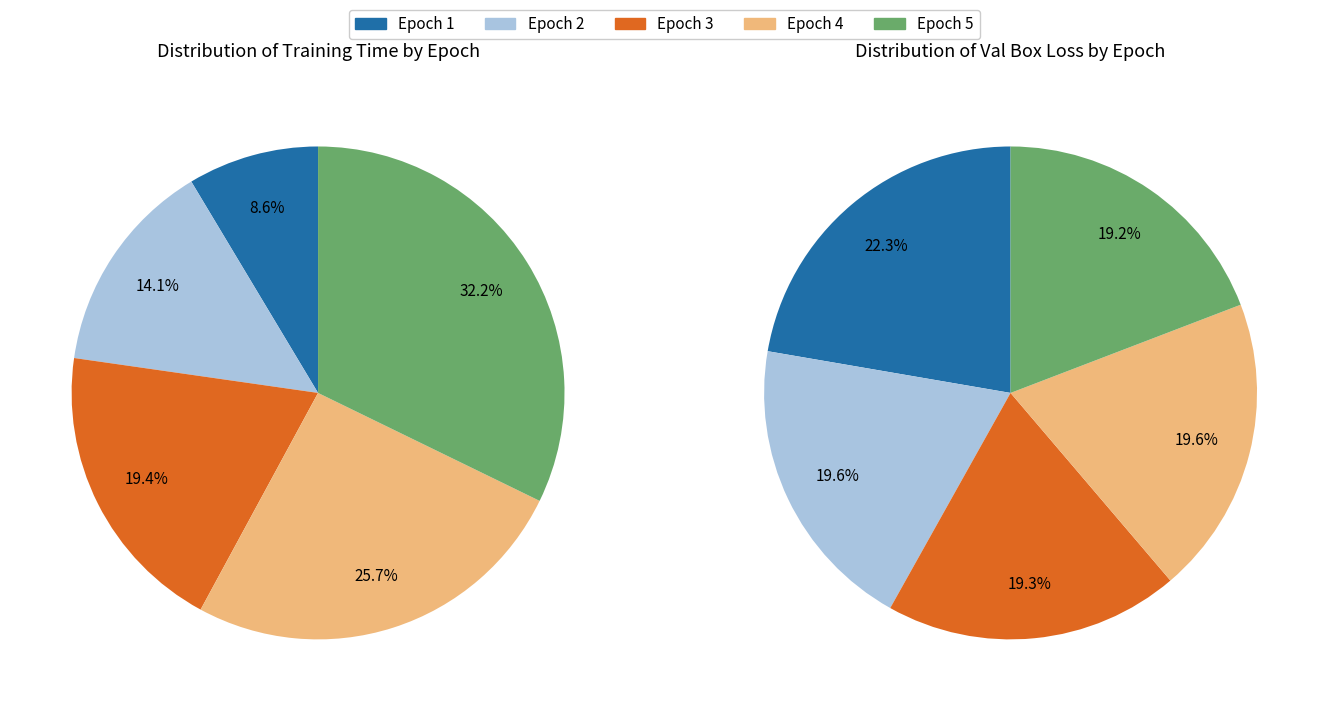

Do 5 and 1 together represent more than half of the pie?

No